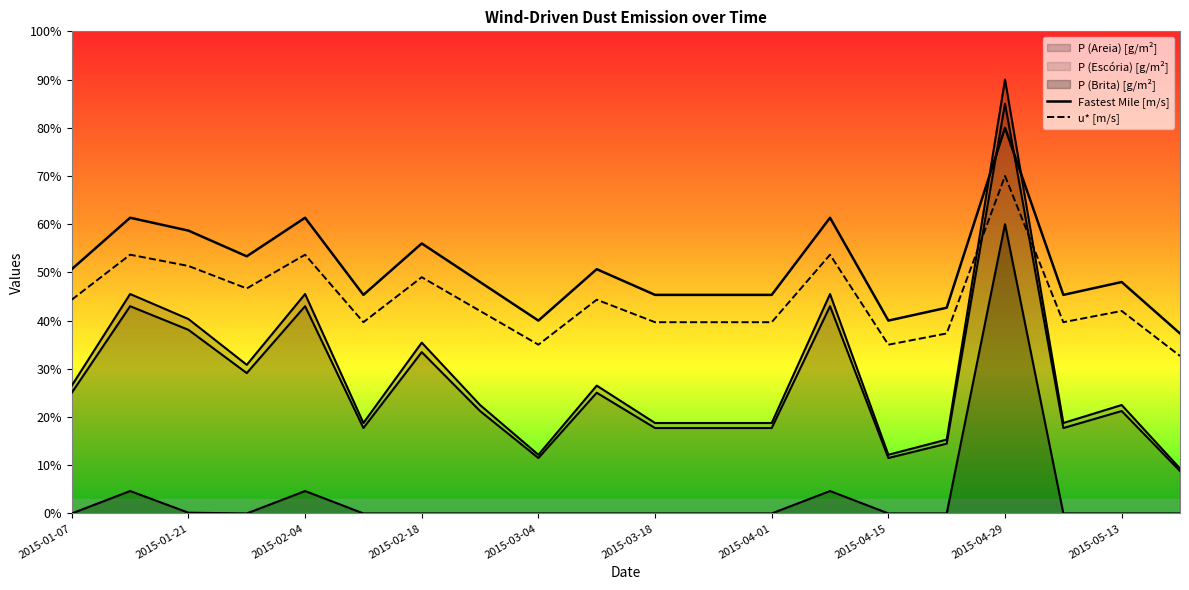

What is the average value of the u* [m/s] series?

44.5